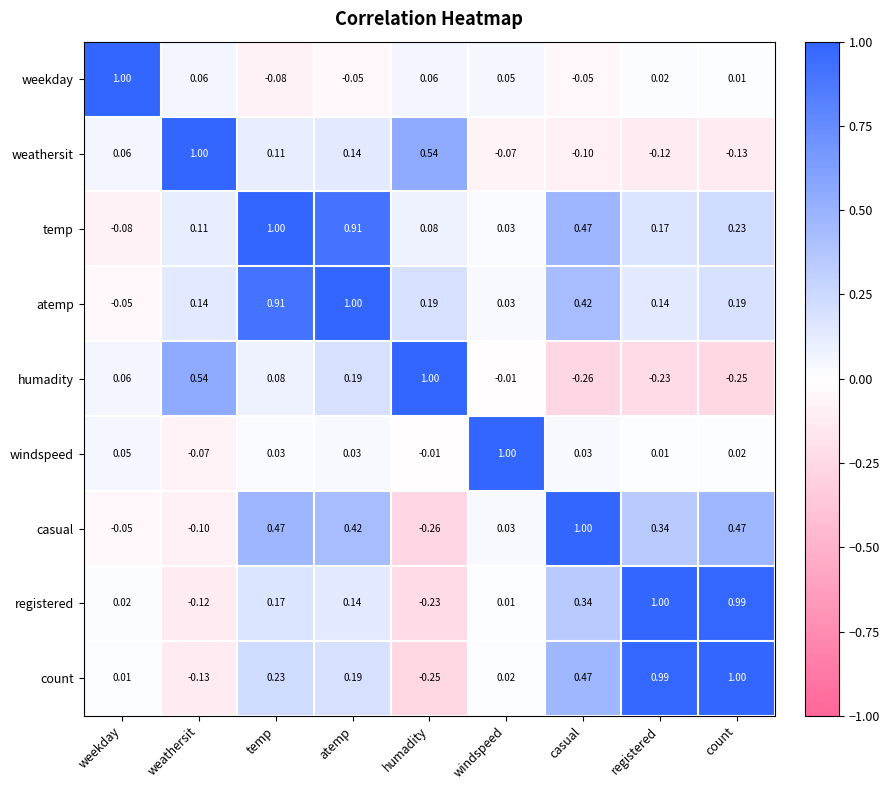

At weathersit, list the series in order from smallest to largest.

count, registered, casual, windspeed, weekday, temp, atemp, humadity, weathersit